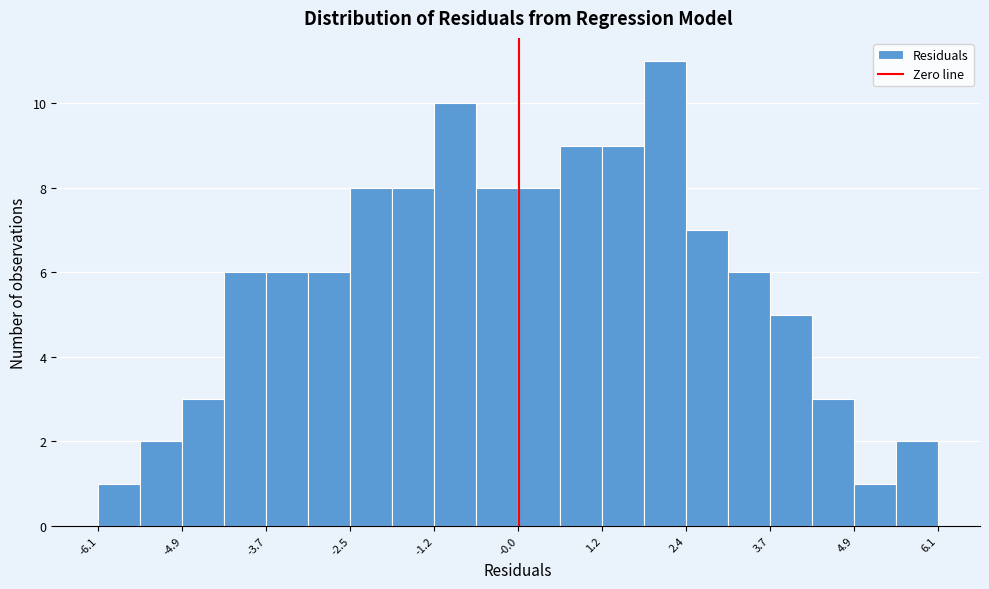

Around what value on the x-axis is the tallest bar? Give the approximate position of its centre, as read against the axis.

2.2